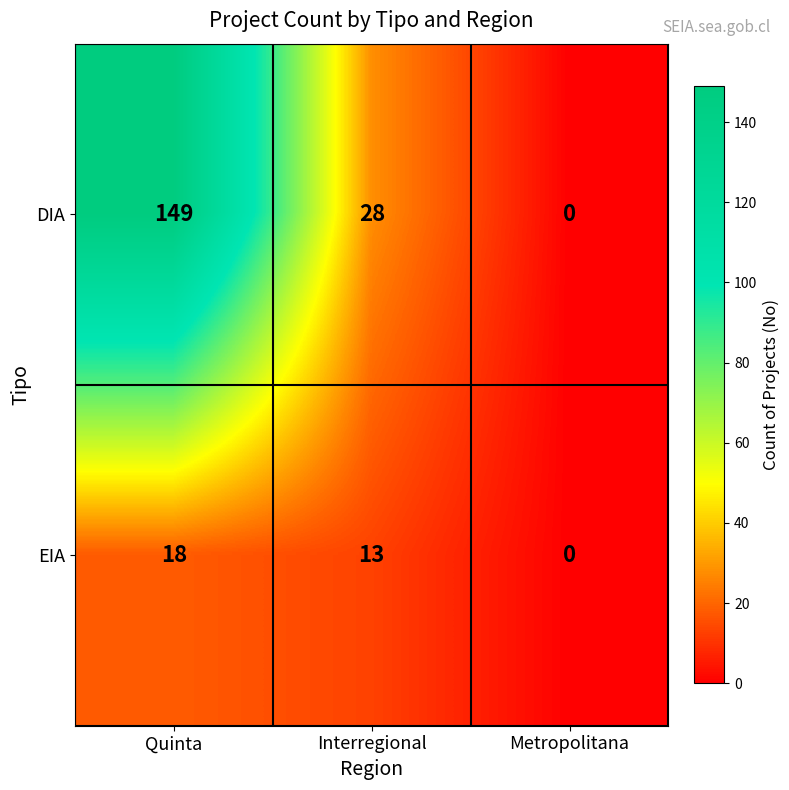

List the labels in order of EIA value, smallest first.

Metropolitana, Interregional, Quinta